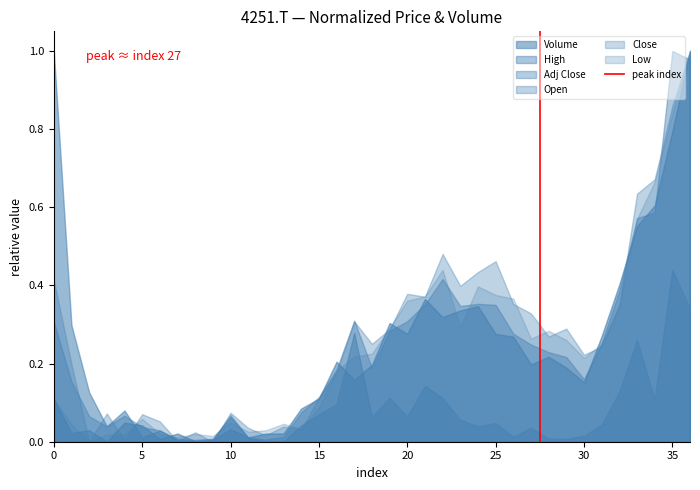

The value of Open at 25 is 0.7. True or false?

False